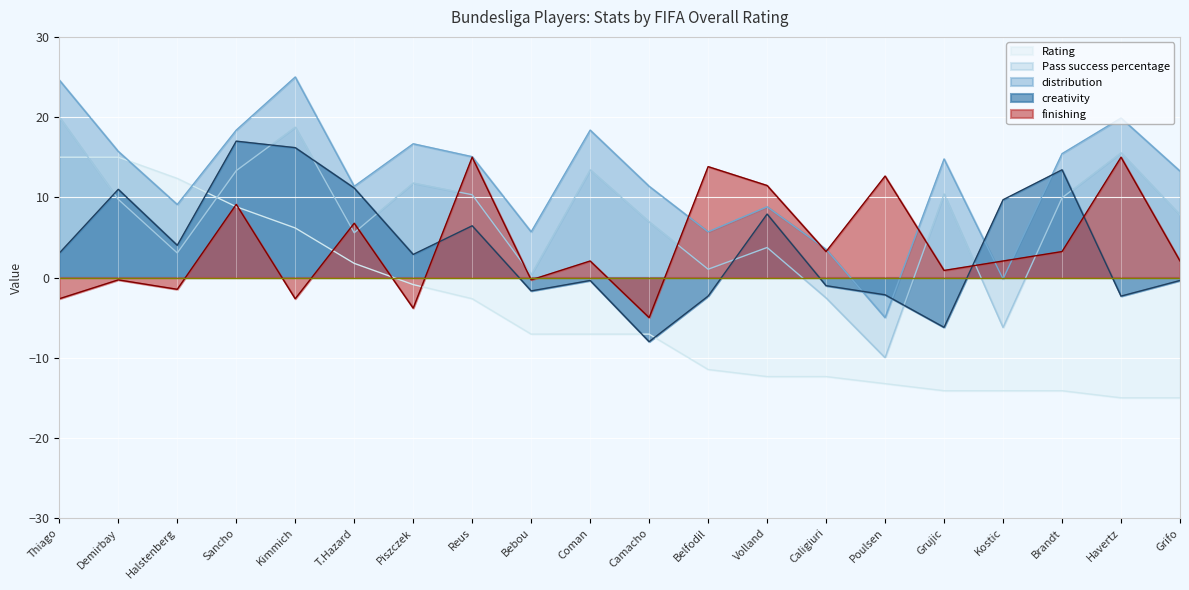

Reading left to right, list all the values displayed in this chart.

Rating: 15.0	15.0	12.4	8.8	6.2	1.8	-0.9	-2.6	-7.1	-7.1	-7.1	-11.5	-12.4	-12.4	-13.2	-14.1	-14.1	-14.1	-15.0	-15.0
creativity: 3.0	11.0	4.0	17.0	16.2	11.2	2.9	6.4	-1.7	-0.4	-8.0	-2.3	7.9	-1.0	-2.2	-6.2	9.7	13.4	-2.3	-0.4
distribution: 24.6	15.7	9.1	18.4	25.0	11.4	16.7	15.1	5.7	18.4	11.4	5.7	8.8	3.5	-5.0	14.8	-0.2	15.4	19.9	13.3
Pass success percentage: 20.0	9.7	3.1	13.3	18.7	5.6	11.8	10.3	0.4	13.4	6.9	1.0	3.7	-2.5	-10.0	10.4	-6.2	9.9	15.5	7.8
finishing: -2.6	-0.3	-1.5	9.1	-2.6	6.8	-3.8	15.0	-0.3	2.1	-5.0	13.8	11.5	3.2	12.6	0.9	2.1	3.2	15.0	2.1